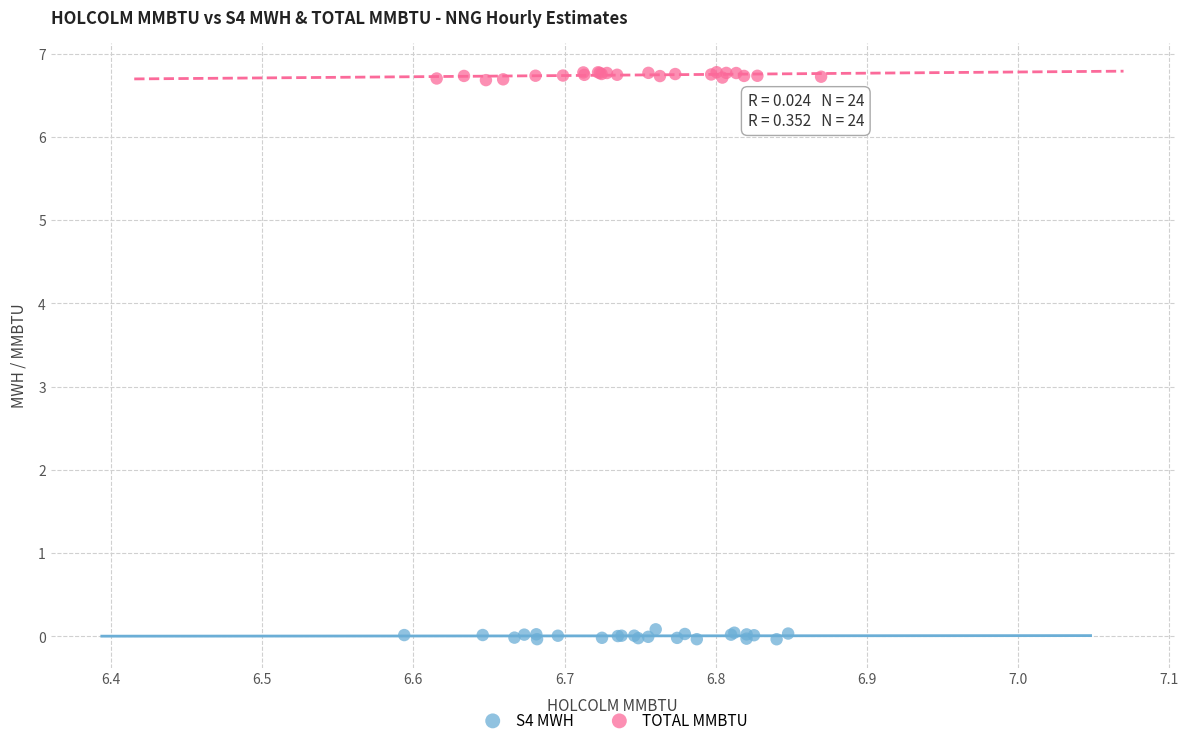

Which series reaches the maximum Y coordinate?

TOTAL MMBTU